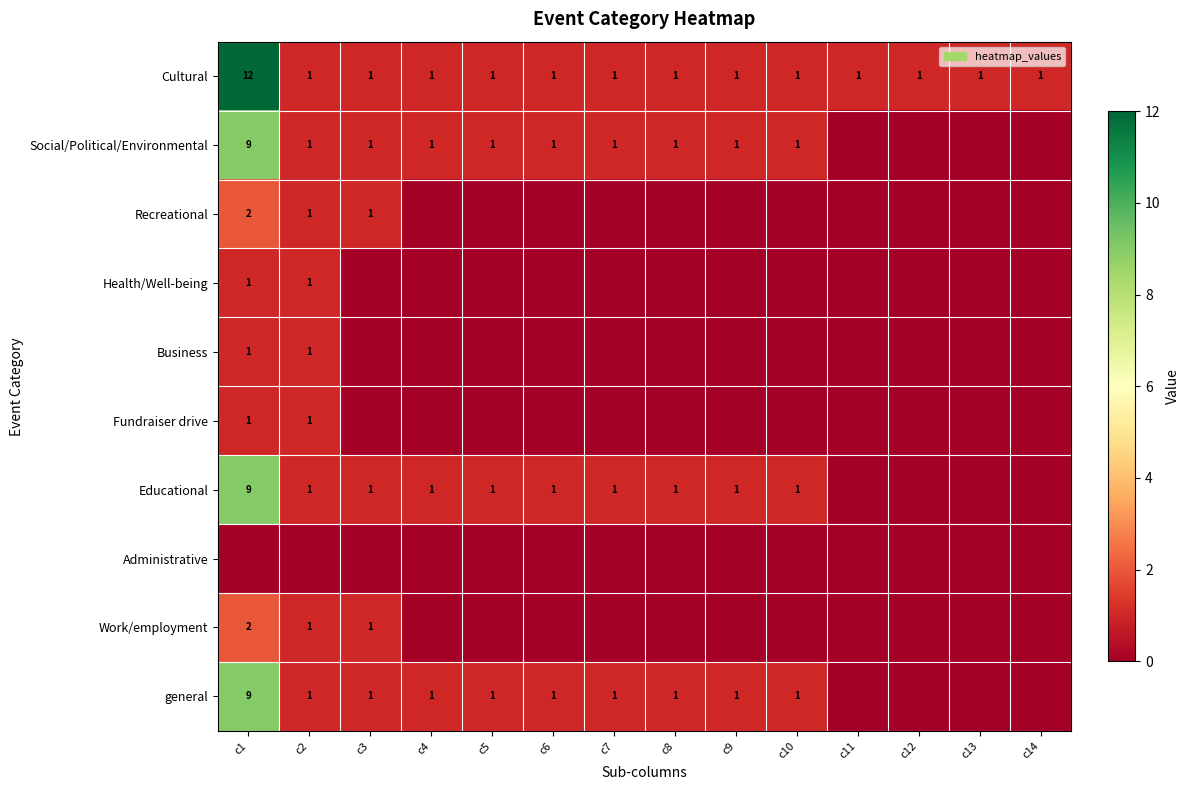

At which category is the sum across all series the highest?

c1